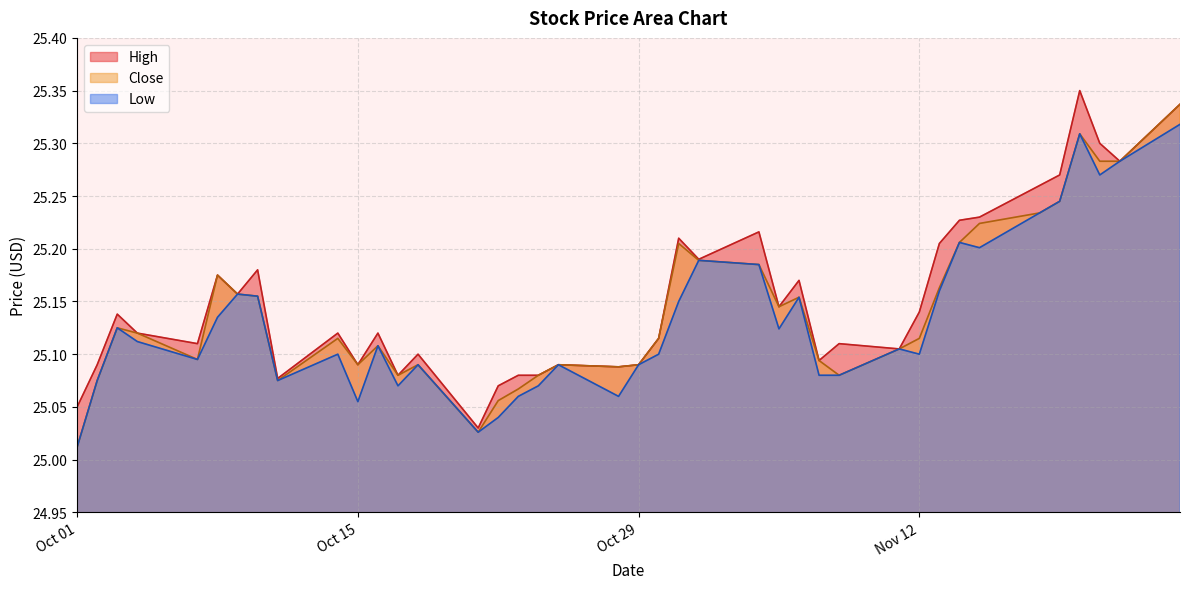

At which label is Low closest to 25?

Oct 01